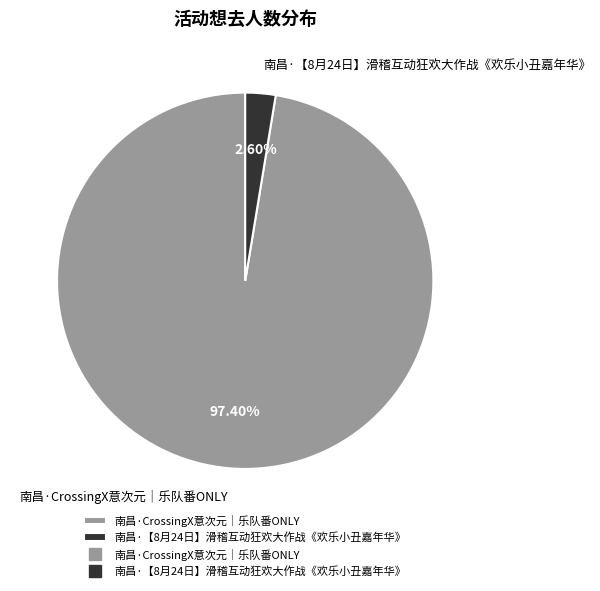

How many segments does this pie chart have?

2